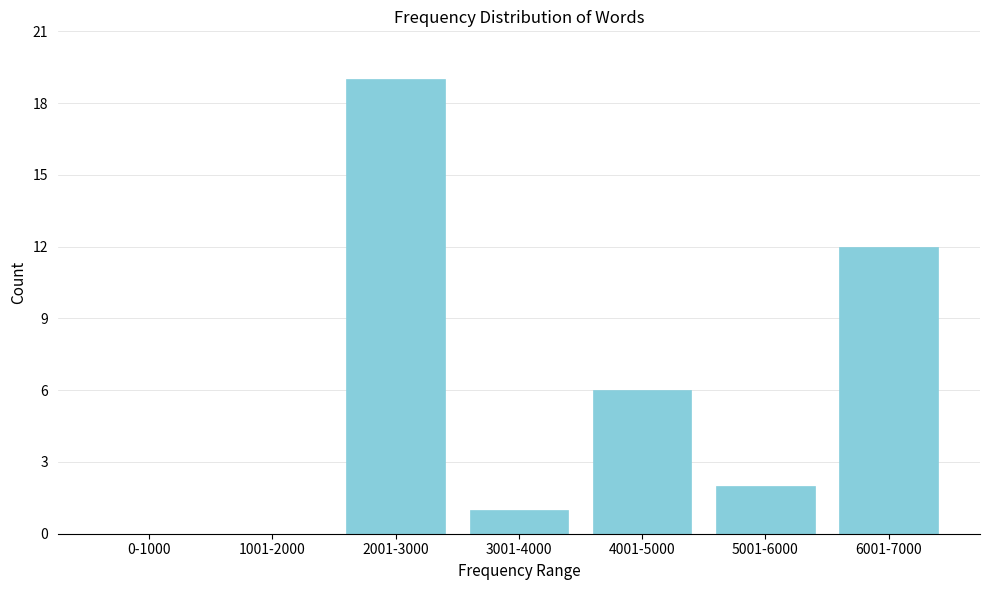

Reading right to left, list all the values displayed in this chart.

6001-7000=12	5001-6000=2	4001-5000=6	3001-4000=1	2001-3000=19	1001-2000=0	0-1000=0